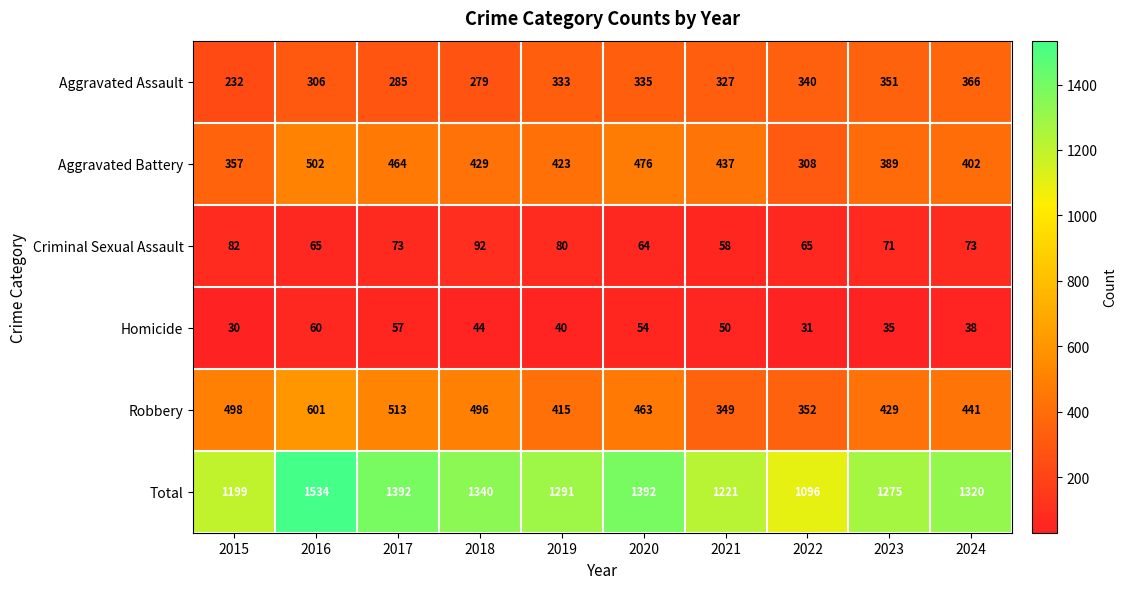

Which category has the lowest value in the Homicide series?

2015